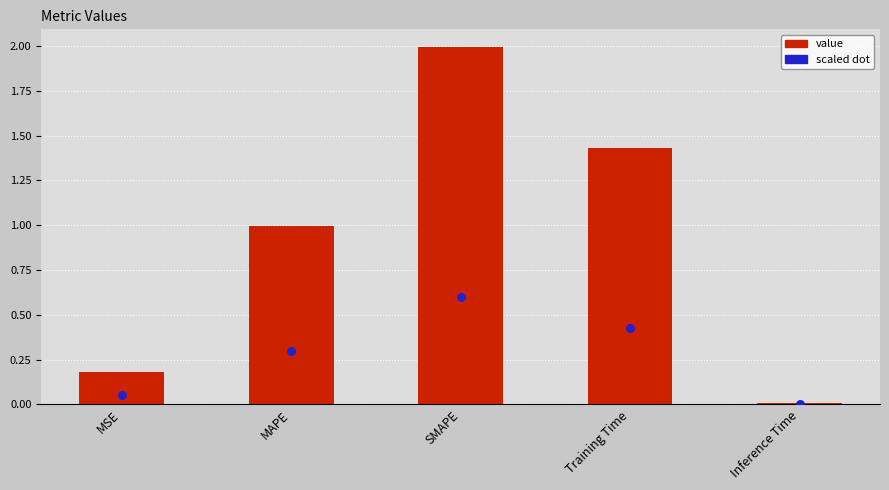

Is the value of scaled dot at MAPE greater than the value of col_1 at Inference Time?

Yes